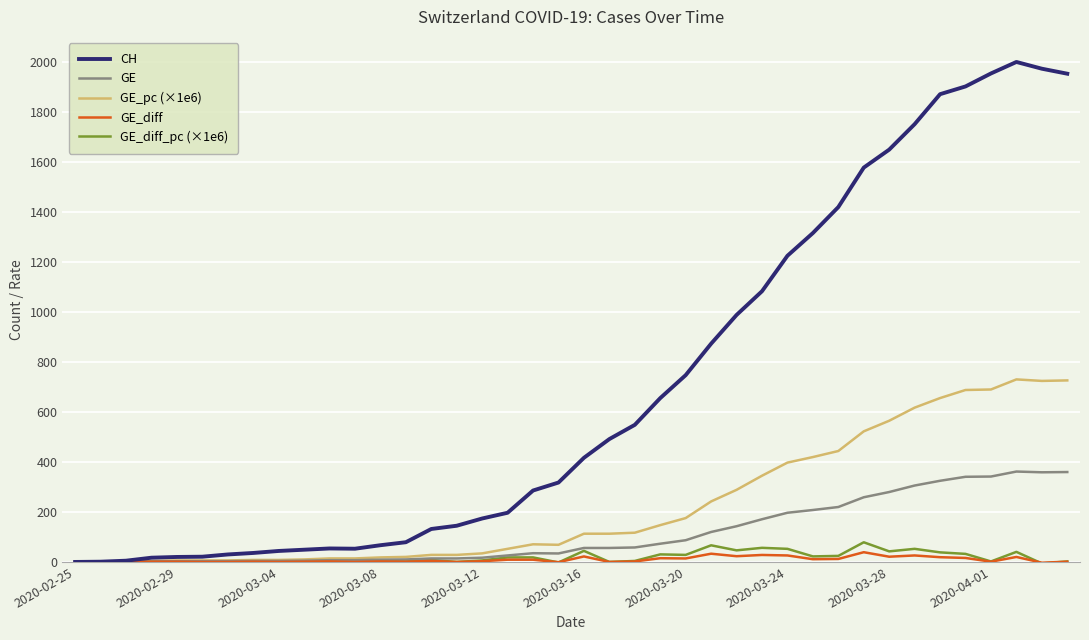

Which series has the largest range (max minus min)?

CH